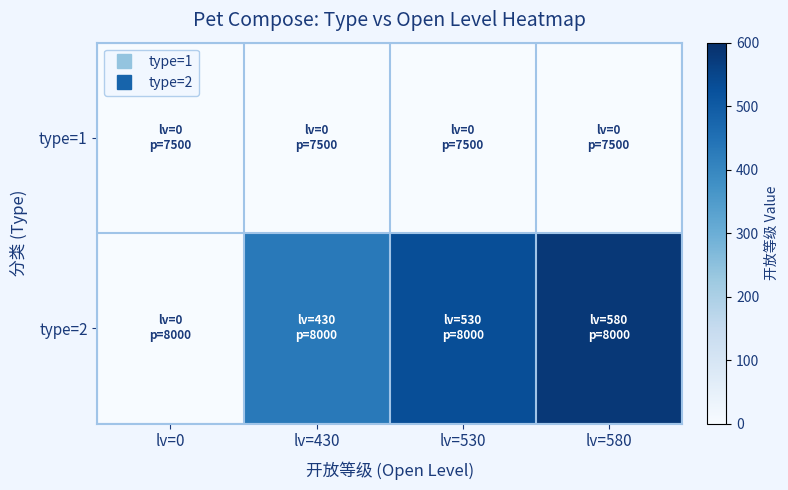

Reading left to right, list all the values displayed in this chart.

type=1: lv=0=0	lv=430=0	lv=530=0	lv=580=0
type=2: lv=0=0	lv=430=430	lv=530=530	lv=580=580